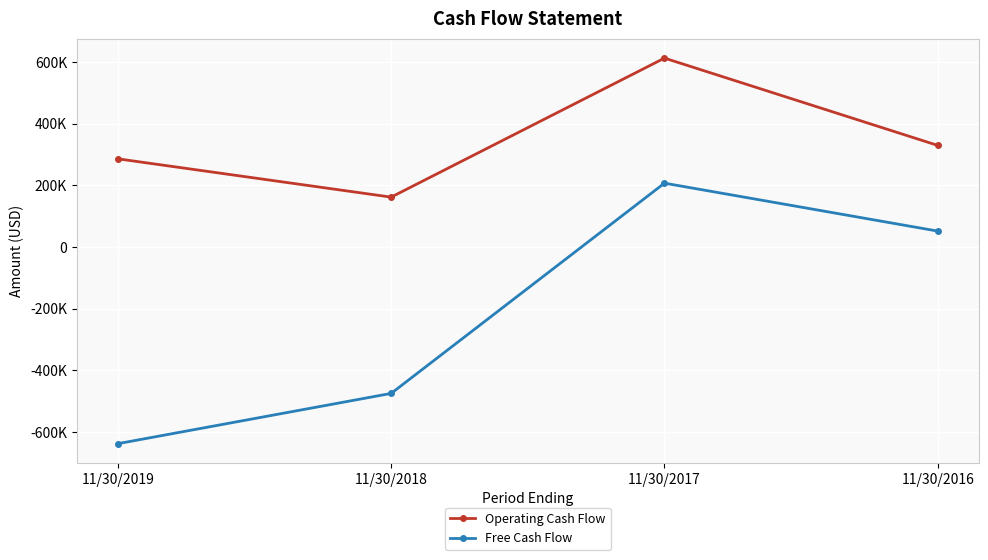

What is the difference between the Free Cash Flow values at 11/30/2016 and 11/30/2019?

689315